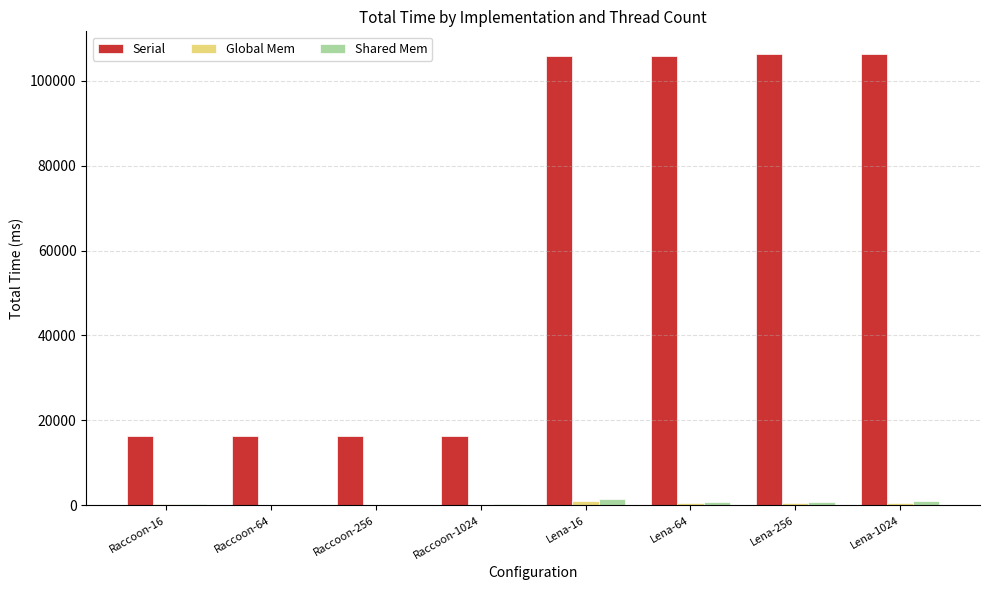

What is the maximum value shown in the chart?

106321.3